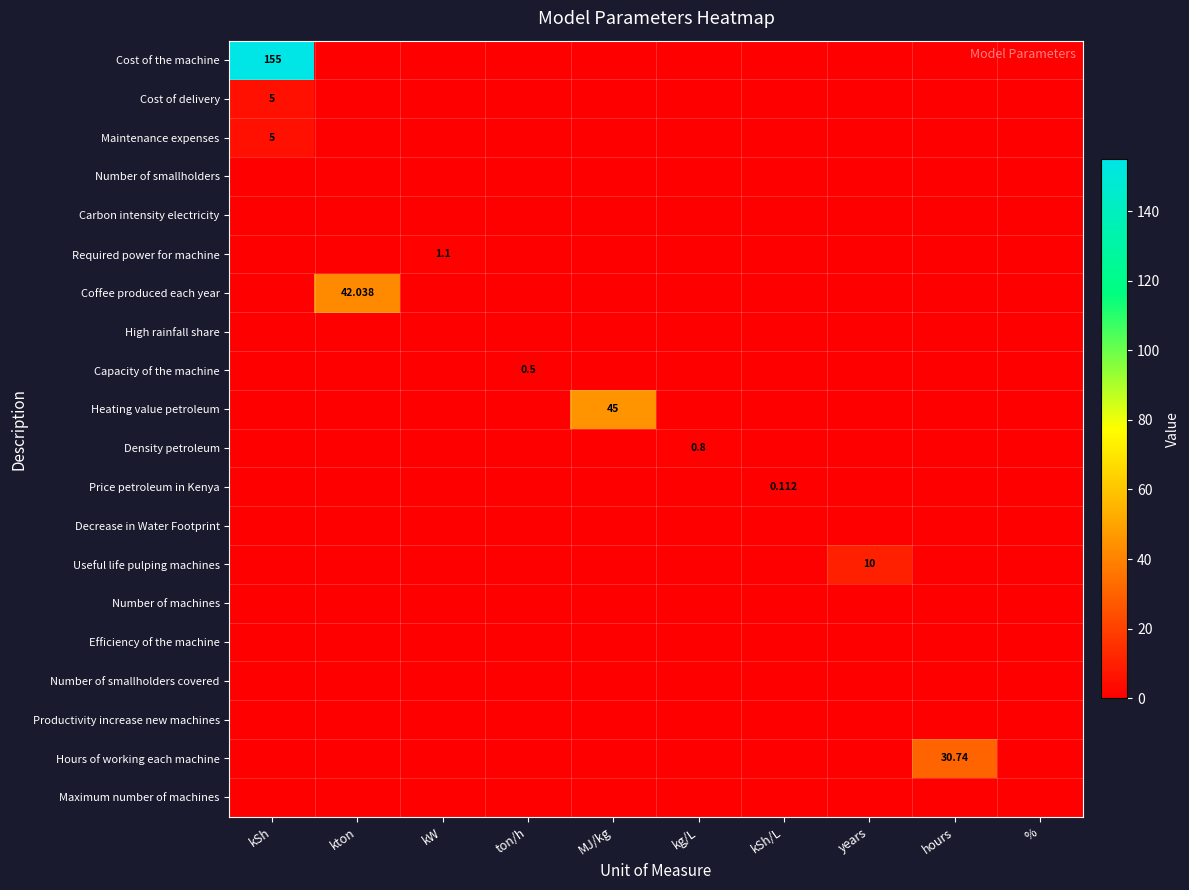

Is it true that Heating value petroleum equals 0.0 at kg/L?

True